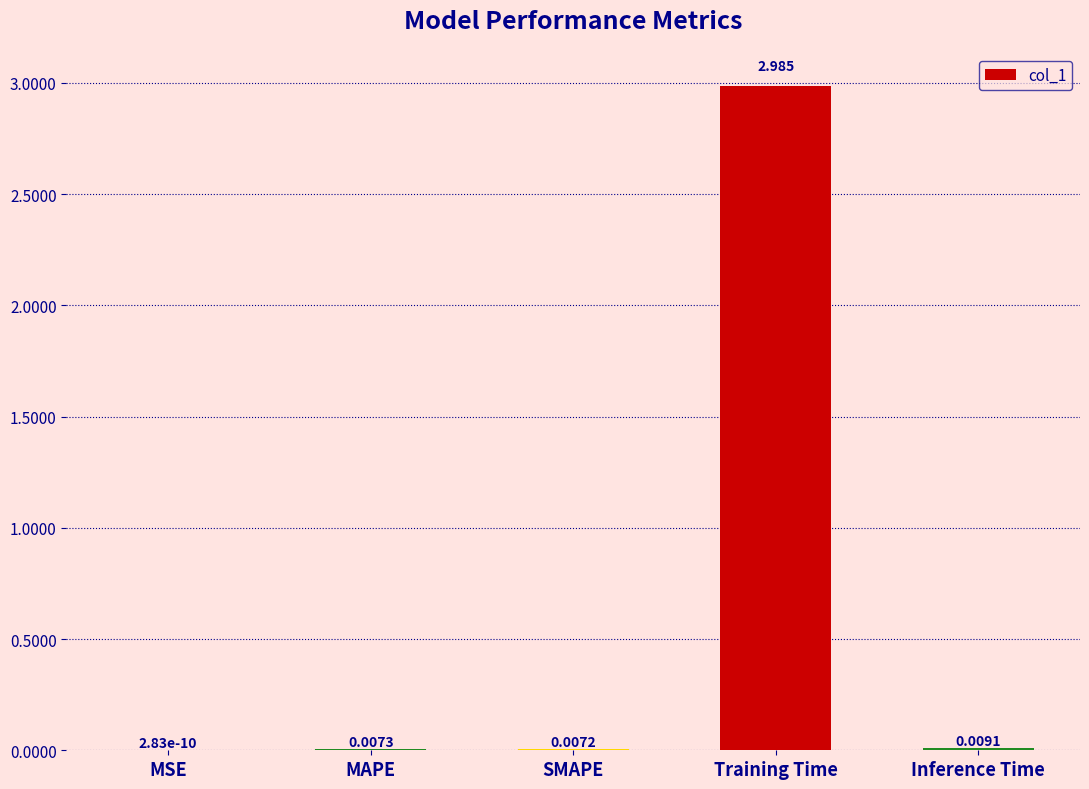

True or false: the data shows 0.0 at MAPE.

True